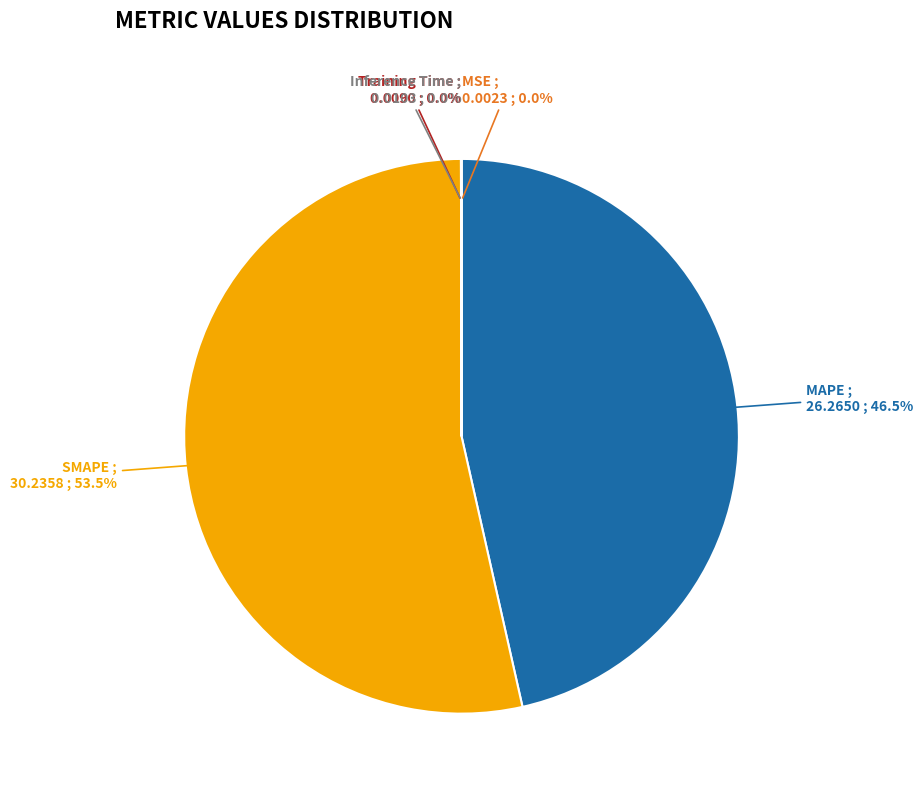

Which category has the biggest portion of the pie?

SMAPE